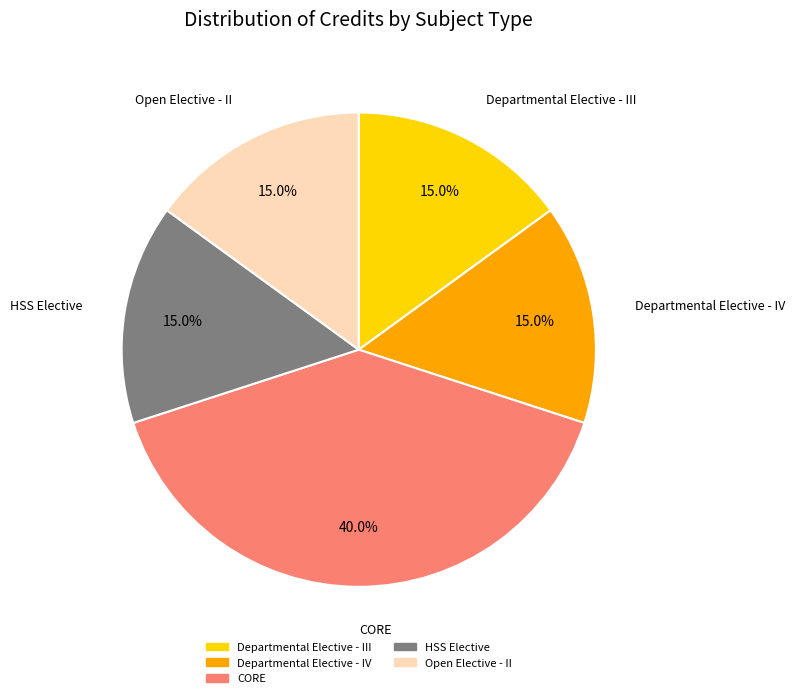

What is the ratio of the value at Departmental Elective - III to the value at CORE?

0.4